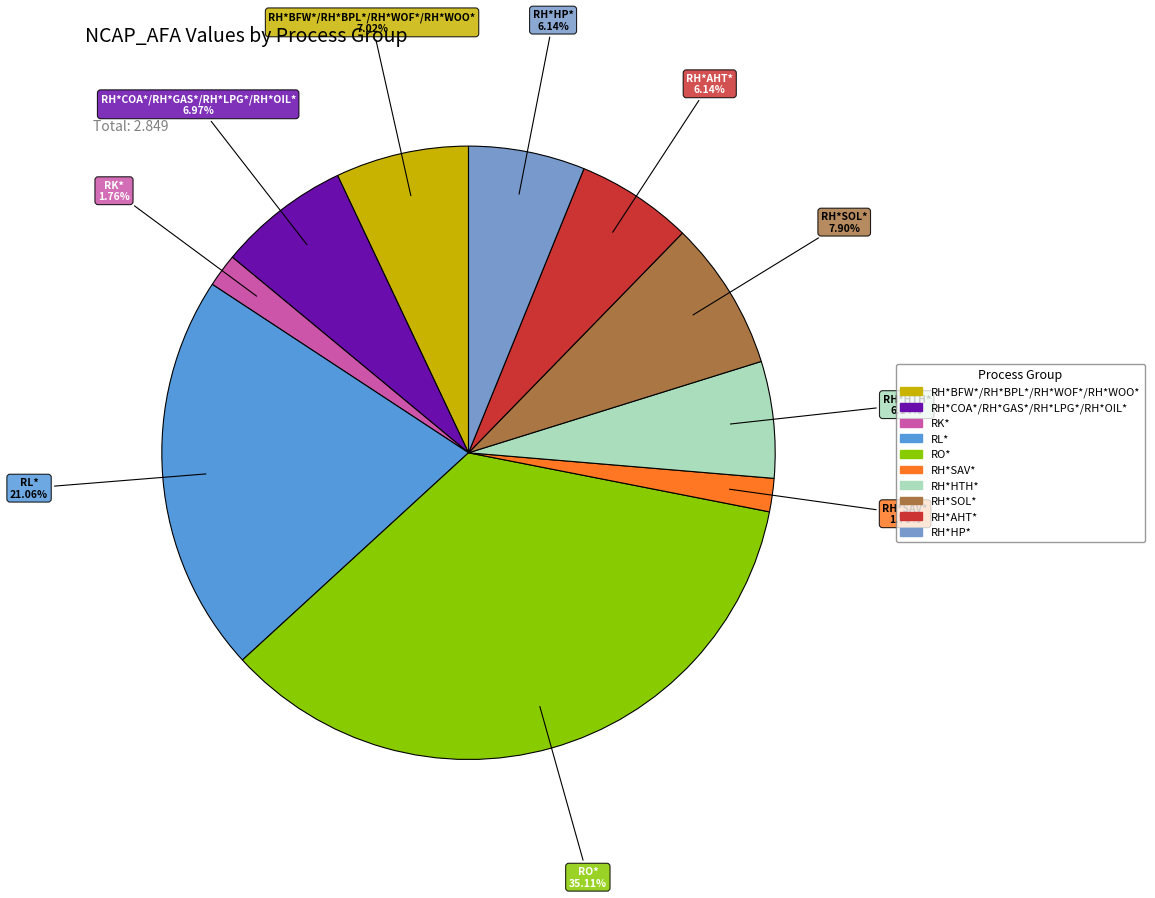

What is the largest slice in the pie chart?

RO*